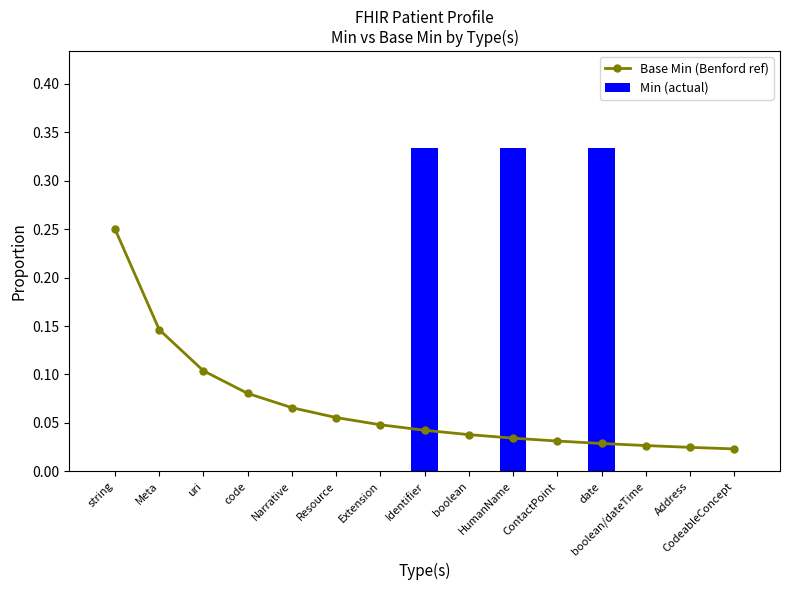

What is the label of the 12th bar from the left?

date